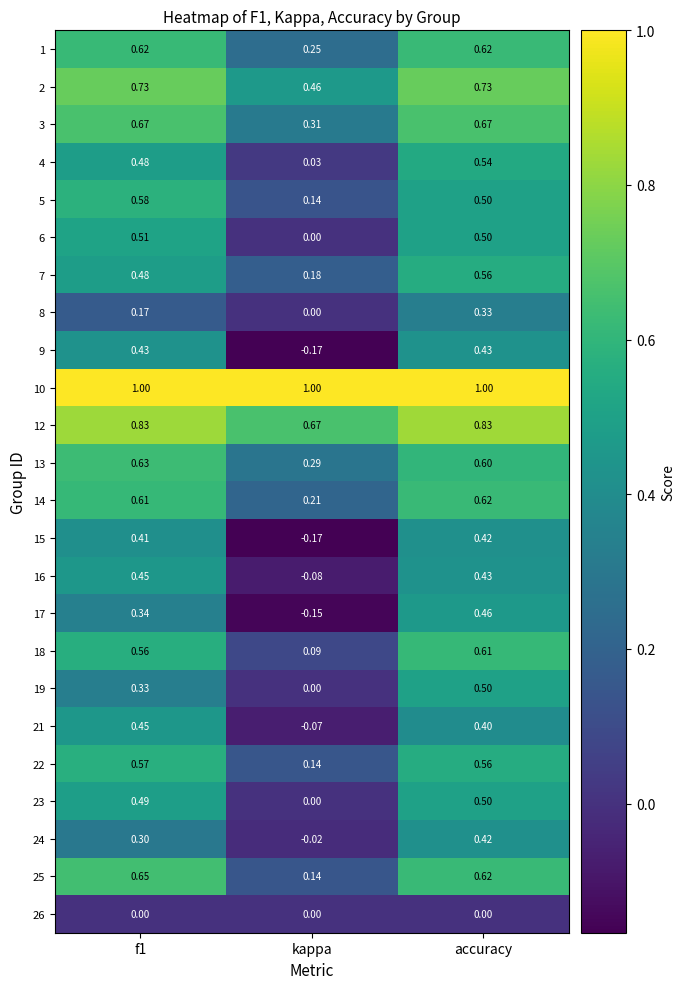

Which series has the largest range (max minus min)?

17